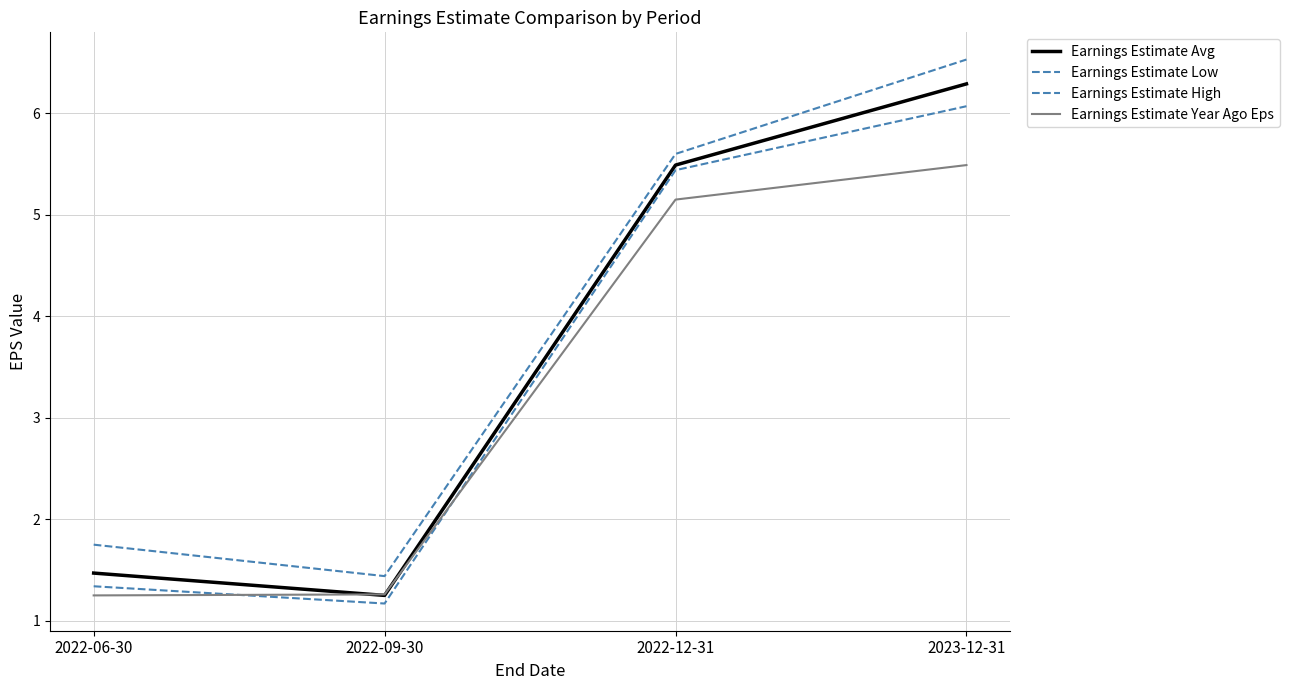

What is the difference between the Earnings Estimate Avg values at 2023-12-31 and 2022-09-30?

5.0